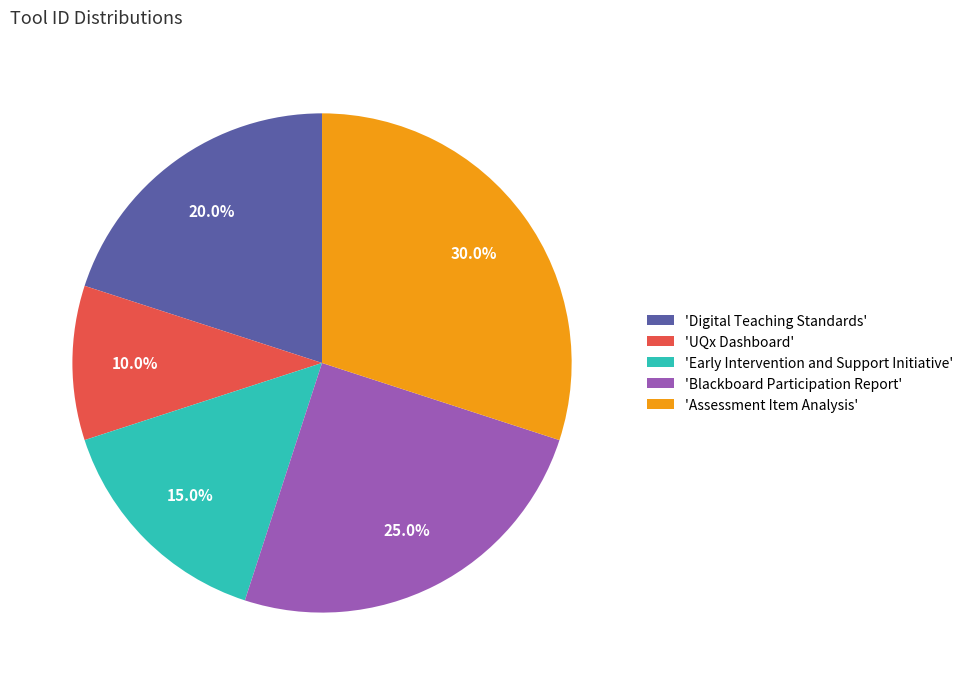

Combined, what portion of the pie is 'Digital Teaching Standards' and 'Early Intervention and Support Initiative'?

35.0%